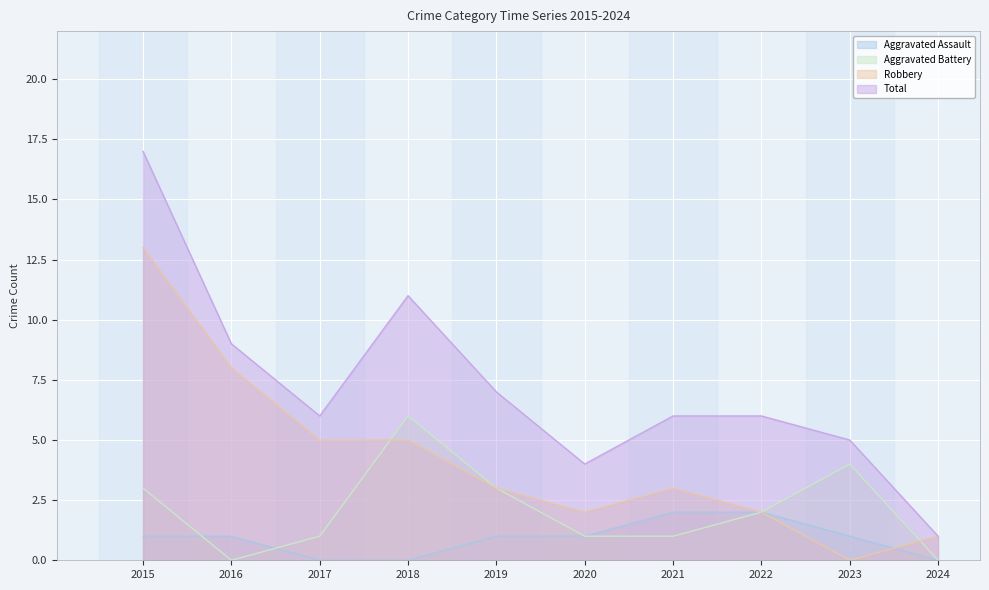

How many lines are shown in the chart?

4